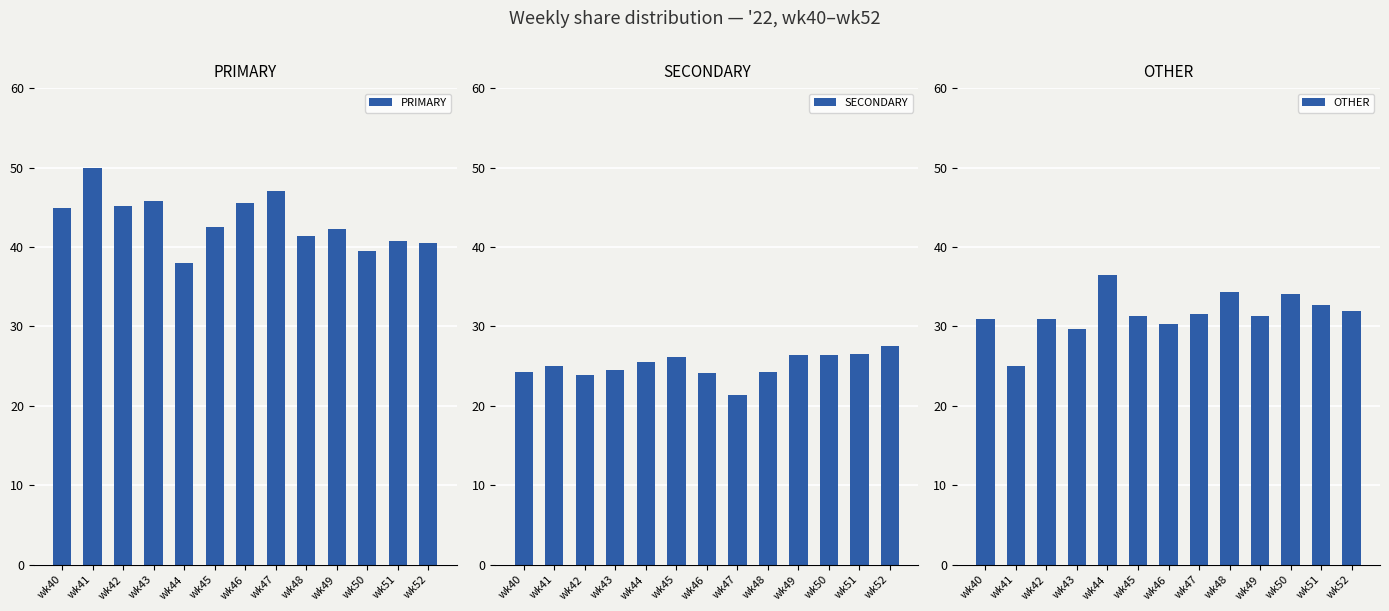

At which label is PRIMARY closest to 44?

wk40